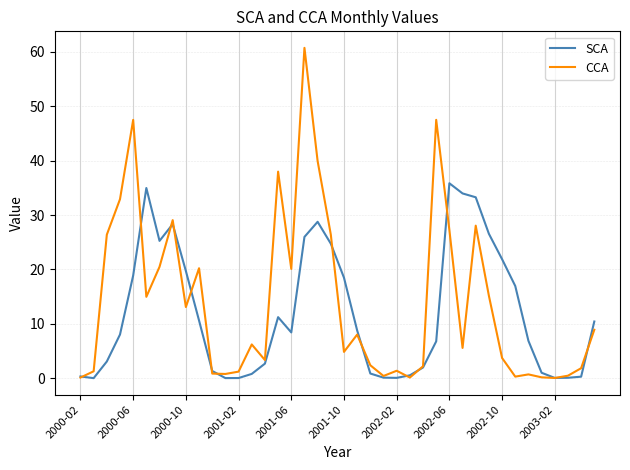

In SCA, how many points are lower than both neighbors (excluding endpoints)?

6